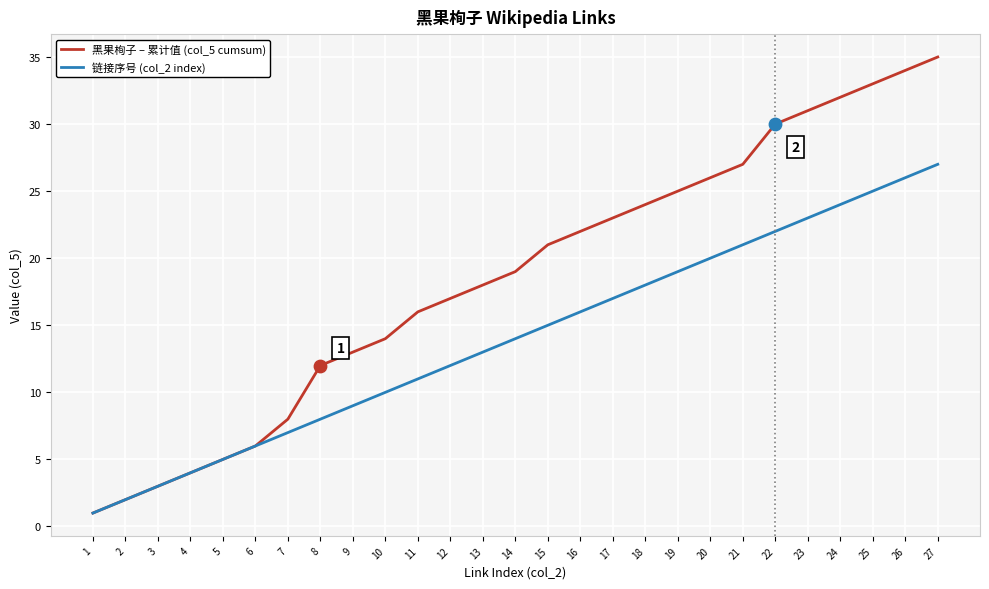

Which series changed the most between 2 and 25?

黑果栒子 – 累计值 (col_5 cumsum)